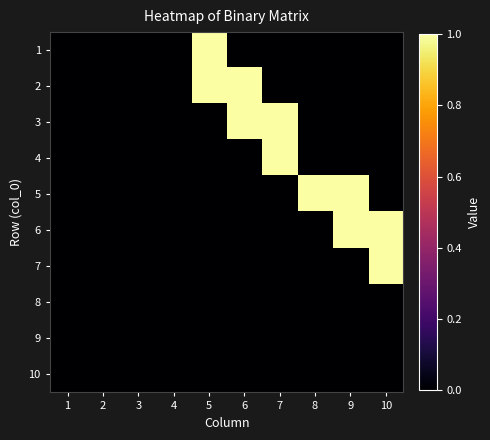

Reading left to right, extract all data points from this chart.

1: 1=0	2=0	3=0	4=0	5=1	6=0	7=0	8=0	9=0	10=0
2: 1=0	2=0	3=0	4=0	5=1	6=1	7=0	8=0	9=0	10=0
3: 1=0	2=0	3=0	4=0	5=0	6=1	7=1	8=0	9=0	10=0
4: 1=0	2=0	3=0	4=0	5=0	6=0	7=1	8=0	9=0	10=0
5: 1=0	2=0	3=0	4=0	5=0	6=0	7=0	8=1	9=1	10=0
6: 1=0	2=0	3=0	4=0	5=0	6=0	7=0	8=0	9=1	10=1
7: 1=0	2=0	3=0	4=0	5=0	6=0	7=0	8=0	9=0	10=1
8: 1=0	2=0	3=0	4=0	5=0	6=0	7=0	8=0	9=0	10=0
9: 1=0	2=0	3=0	4=0	5=0	6=0	7=0	8=0	9=0	10=0
10: 1=0	2=0	3=0	4=0	5=0	6=0	7=0	8=0	9=0	10=0